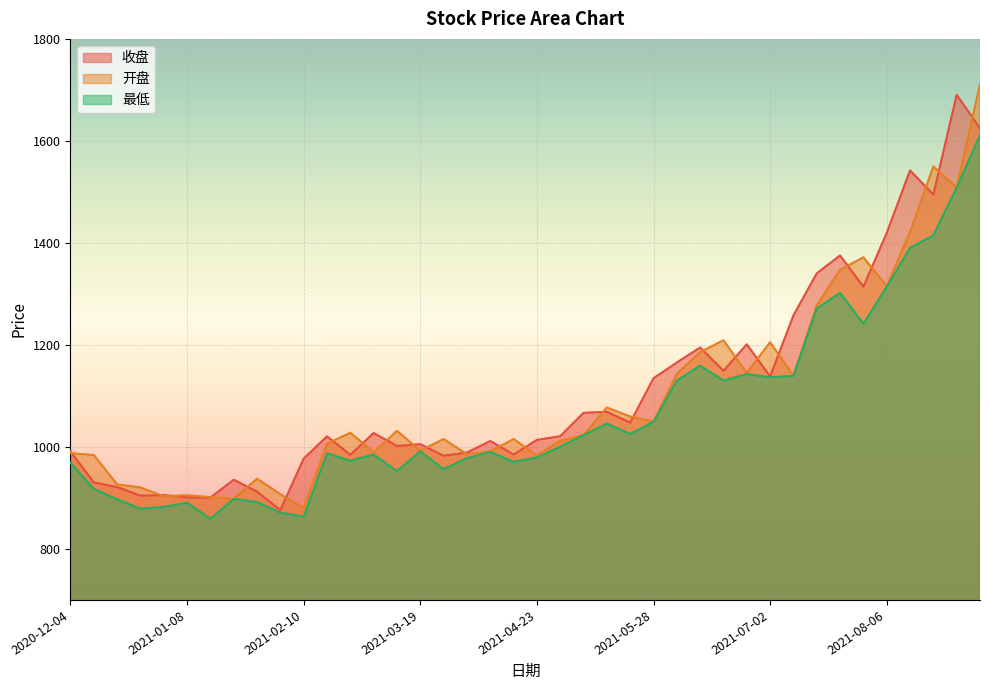

What is the greatest value displayed?

1710.6